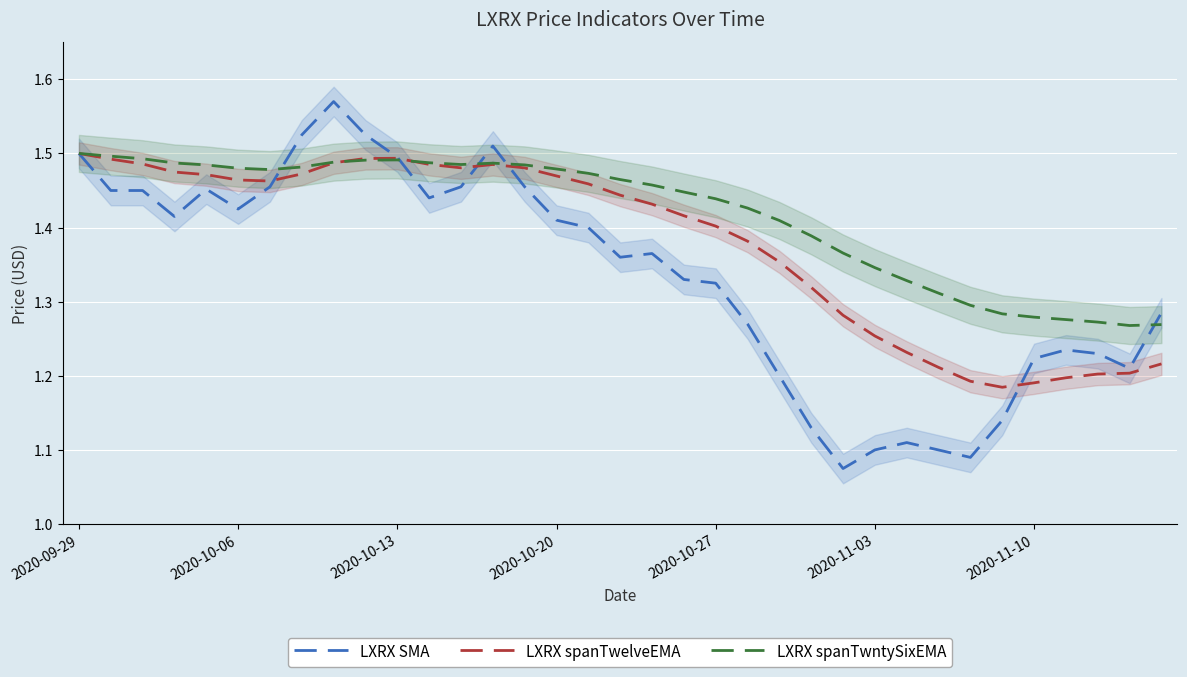

How many interior local peaks does the LXRX spanTwntySixEMA series have?

2